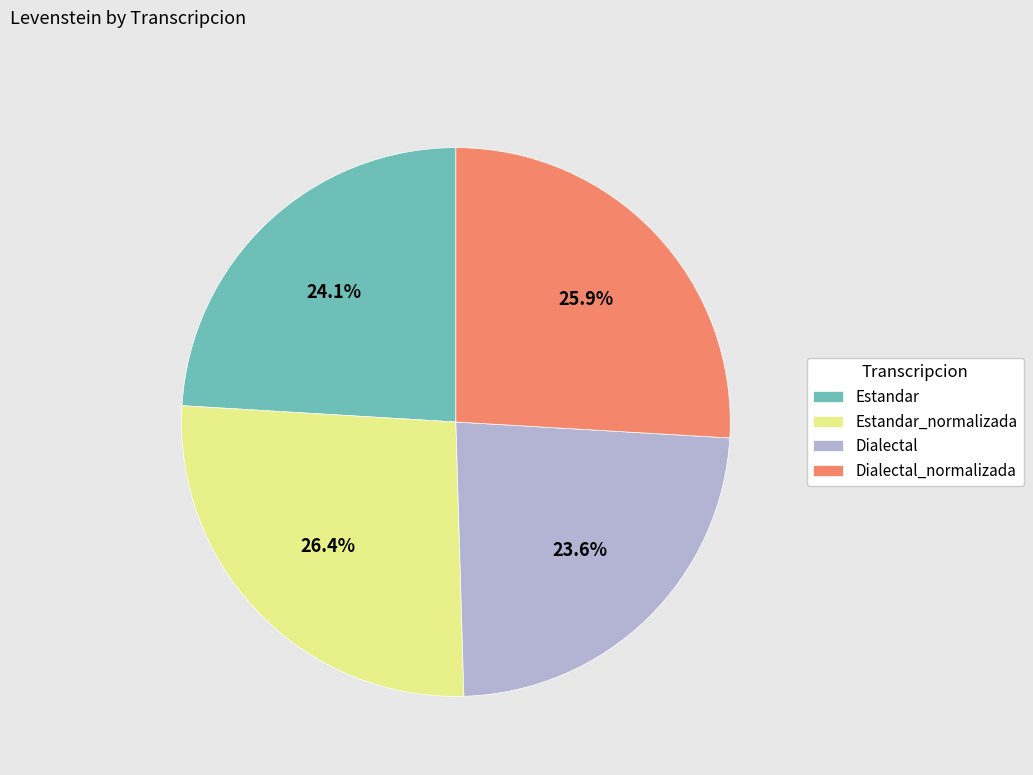

To the nearest percent, what is the difference between the Dialectal_normalizada and Dialectal slice percentages?

2%